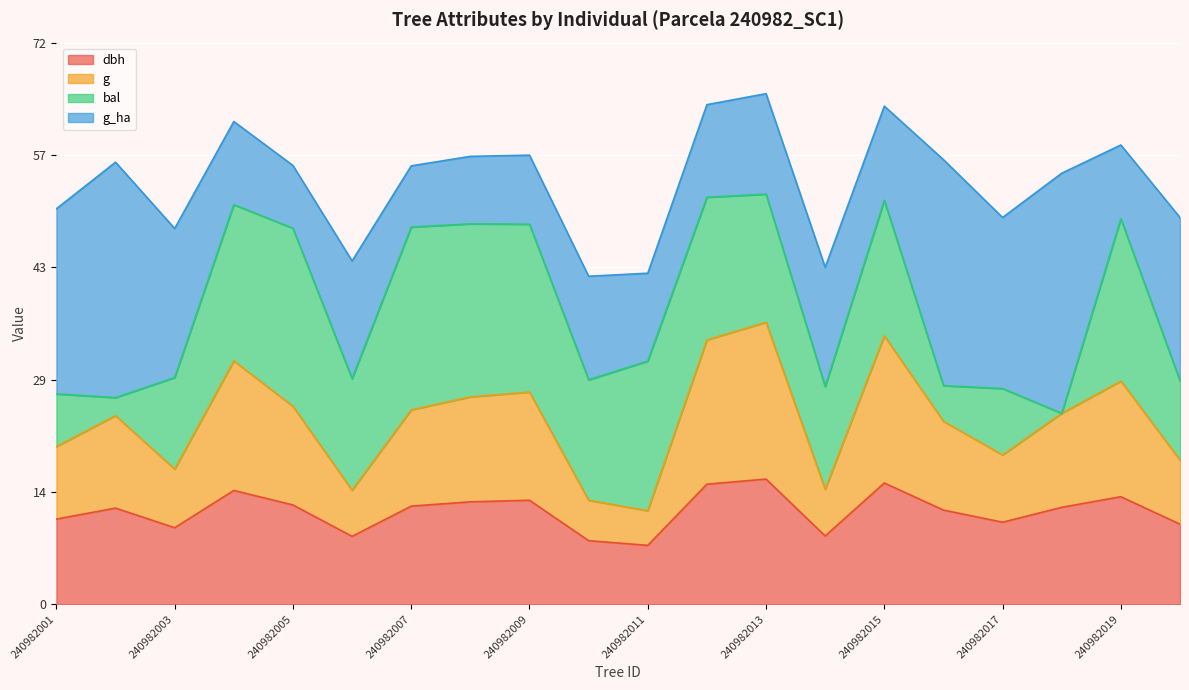

True or false: dbh and g intersect in this chart.

False